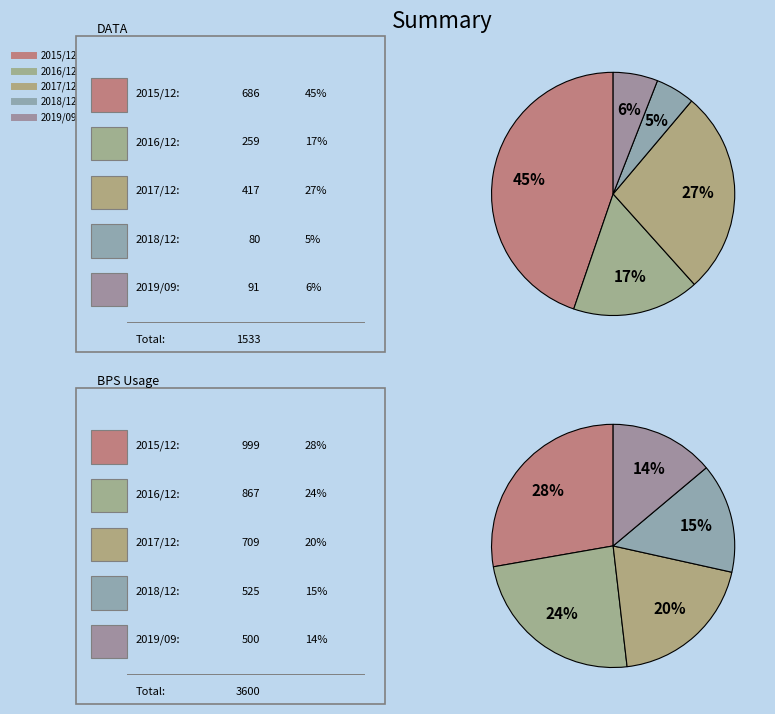

Between 2016/12 and 2019/09, which series saw the biggest shift?

BPS